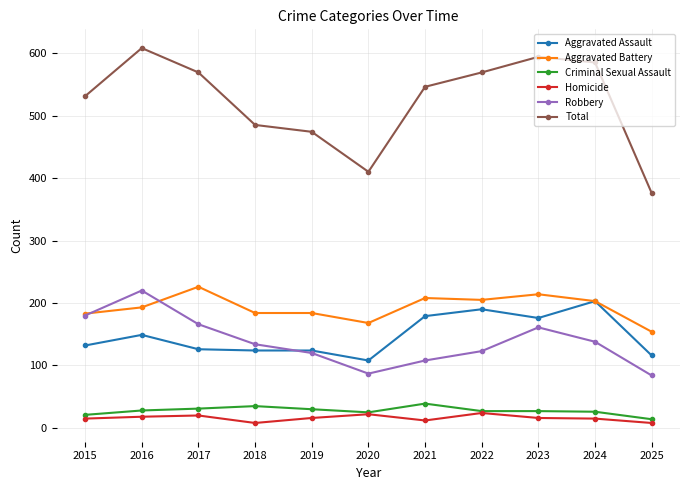

What is the spread (max minus min) of values at 2018?

477